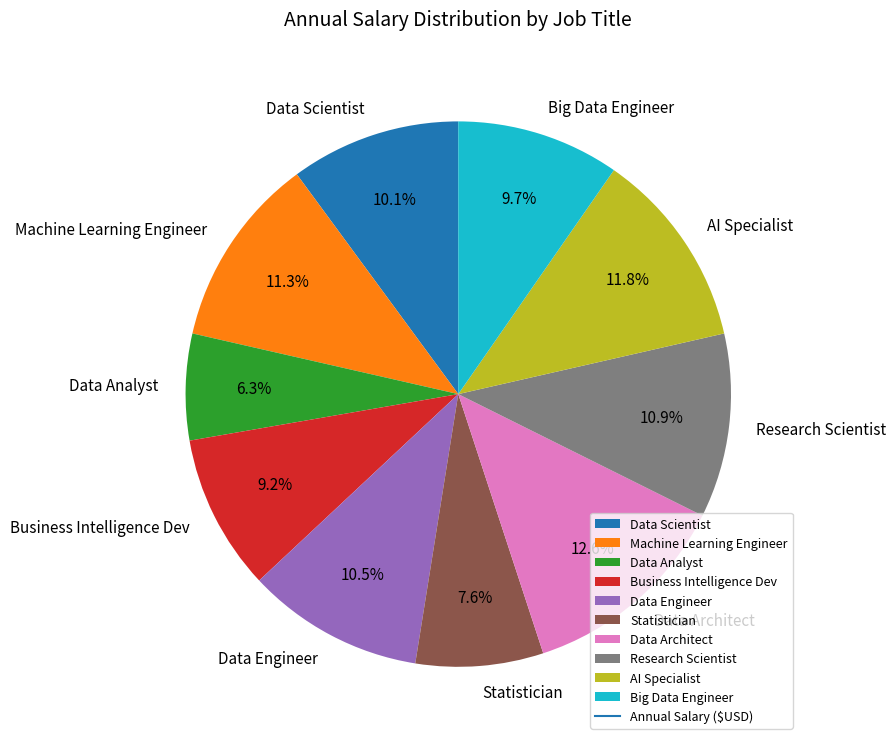

How many segments does this pie chart have?

10